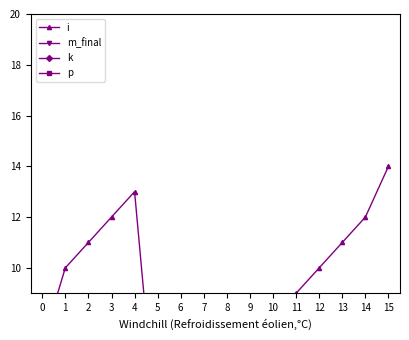

How many lines are shown in the chart?

4